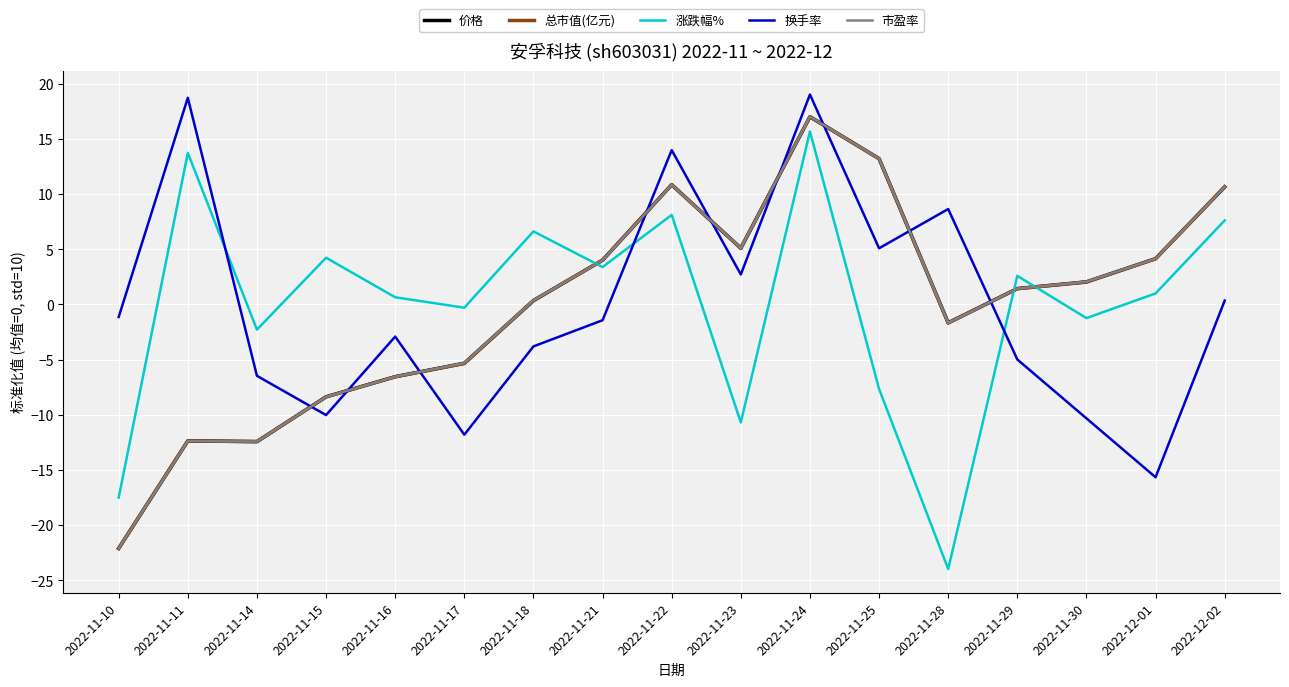

What is the smallest value displayed?

-24.0